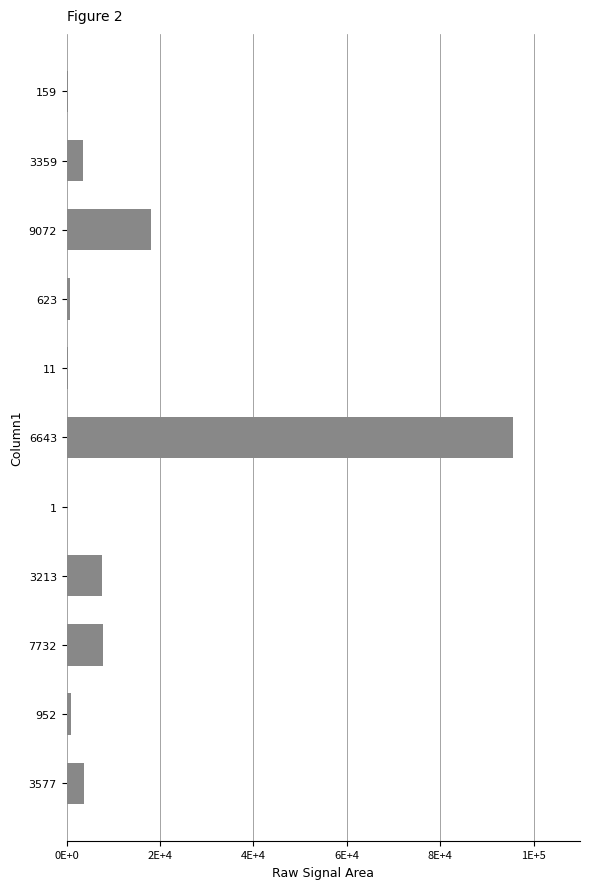

Are the bars horizontal?

Yes